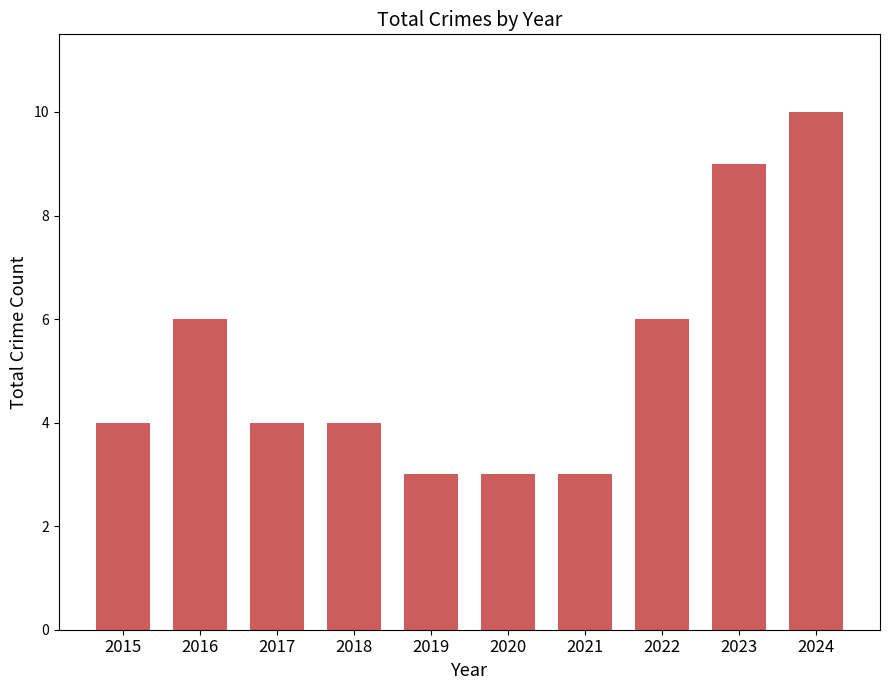

What value does the data have at 2019?

3